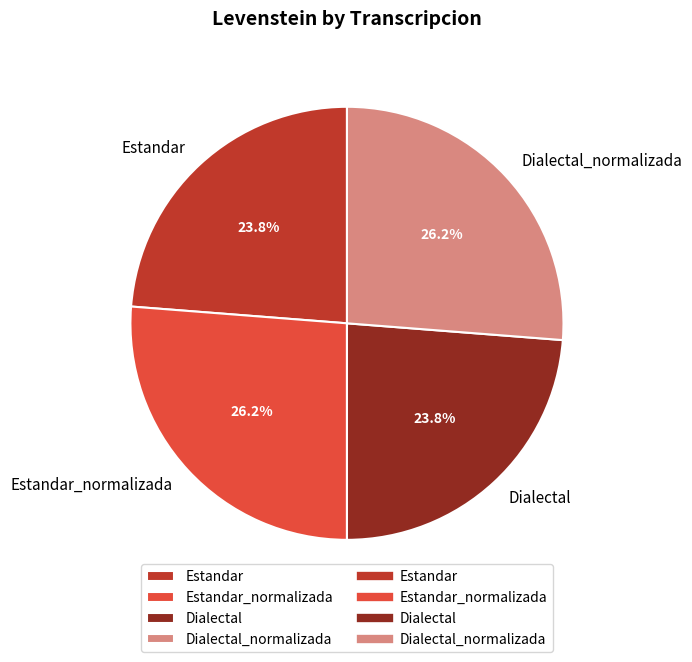

To the nearest percent, what percentage of the pie is Dialectal?

24%